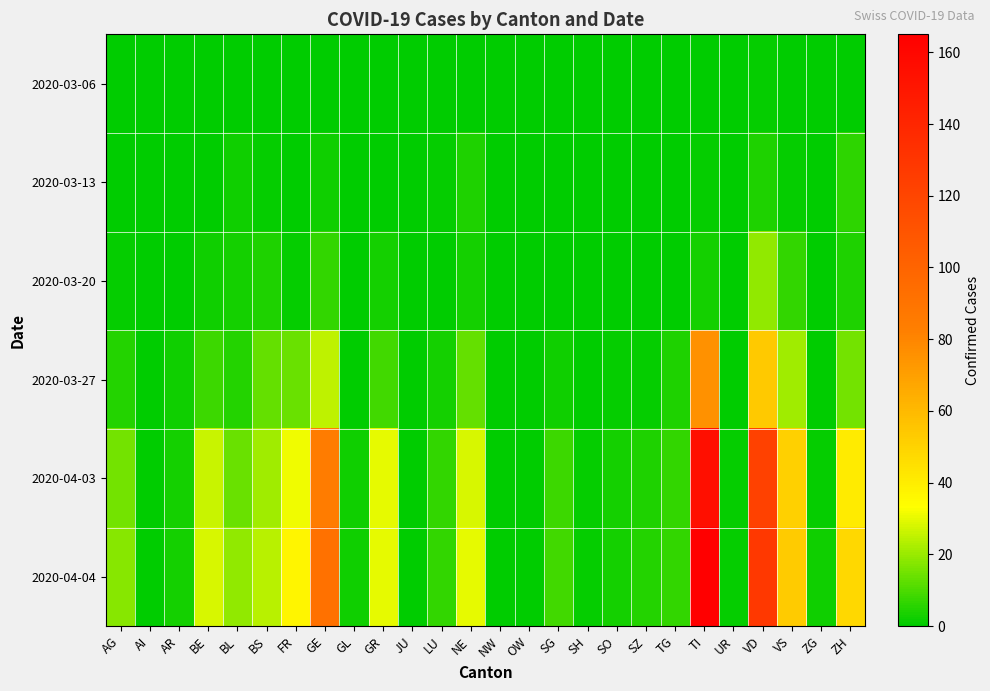

Which series has the widest spread of values?

2020-04-04